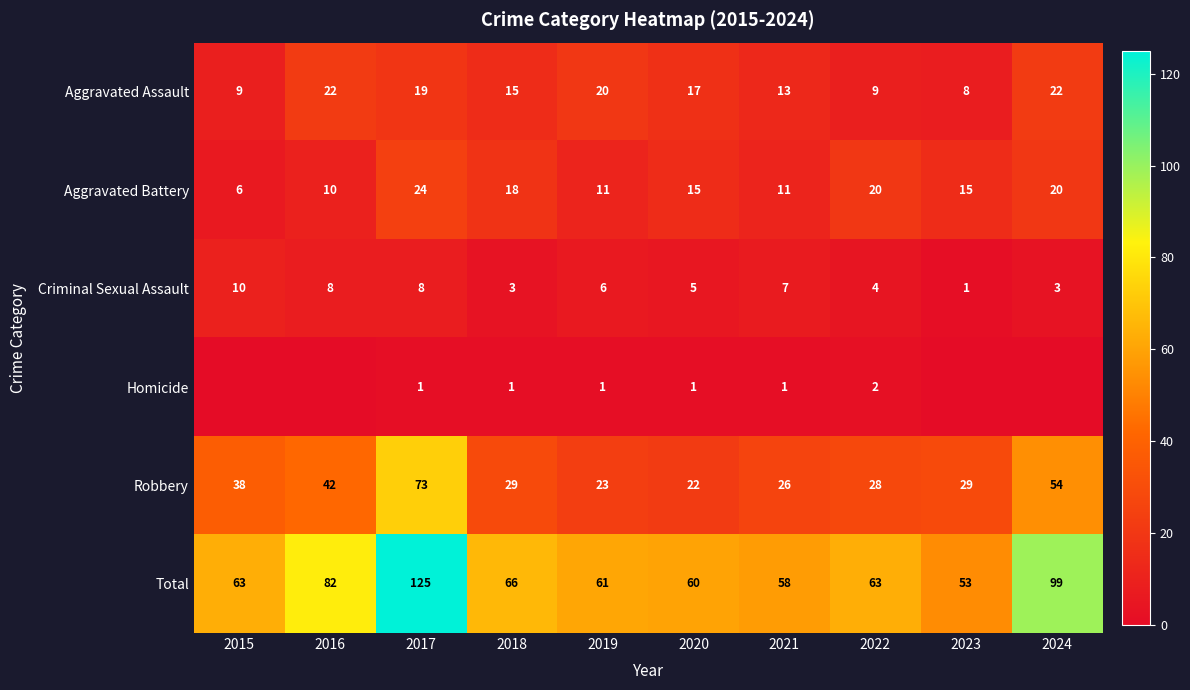

Rank the series at 2021 from lowest to highest value.

Homicide, Criminal Sexual Assault, Aggravated Battery, Aggravated Assault, Robbery, Total